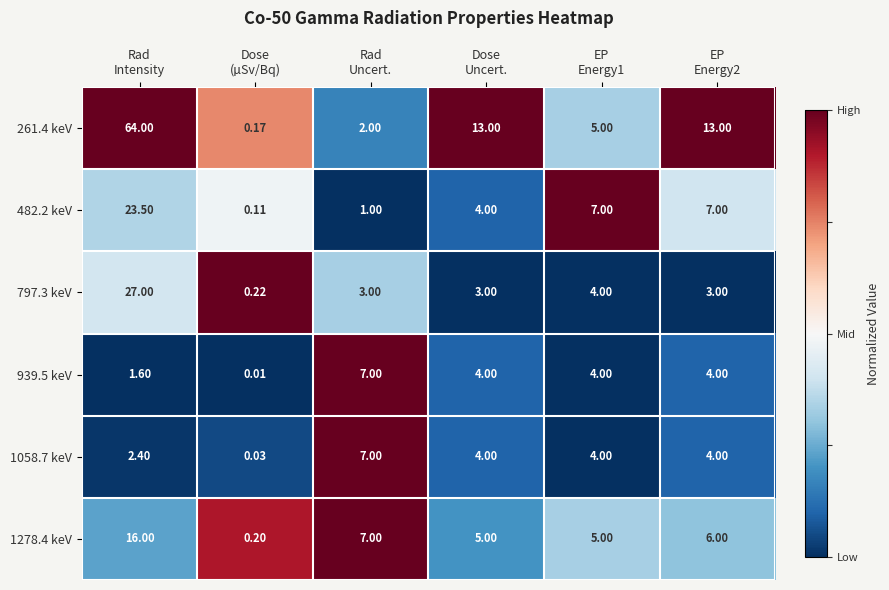

How many distinct data groups are displayed?

6